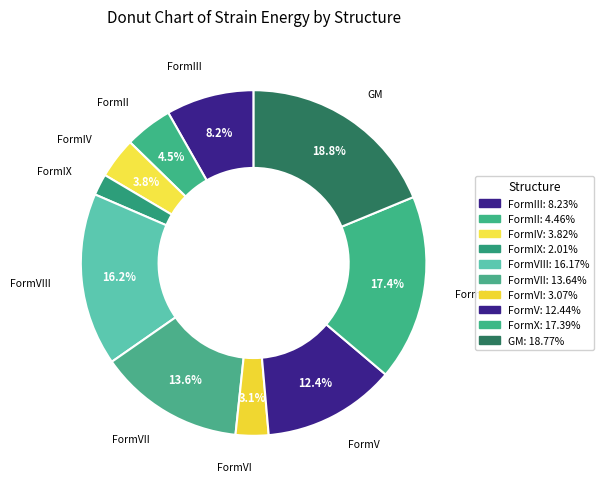

Rank the categories by value from lowest to highest.

FormIX, FormVI, FormIV, FormII, FormIII, FormV, FormVII, FormVIII, FormX, GM